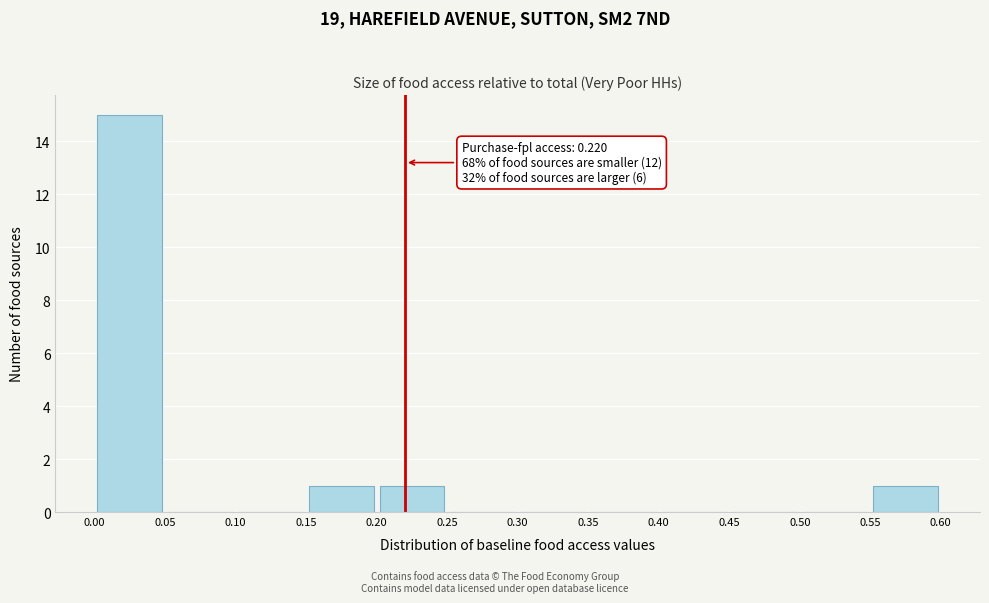

Which range on the x-axis has the tallest bar?

0.00 to 0.05